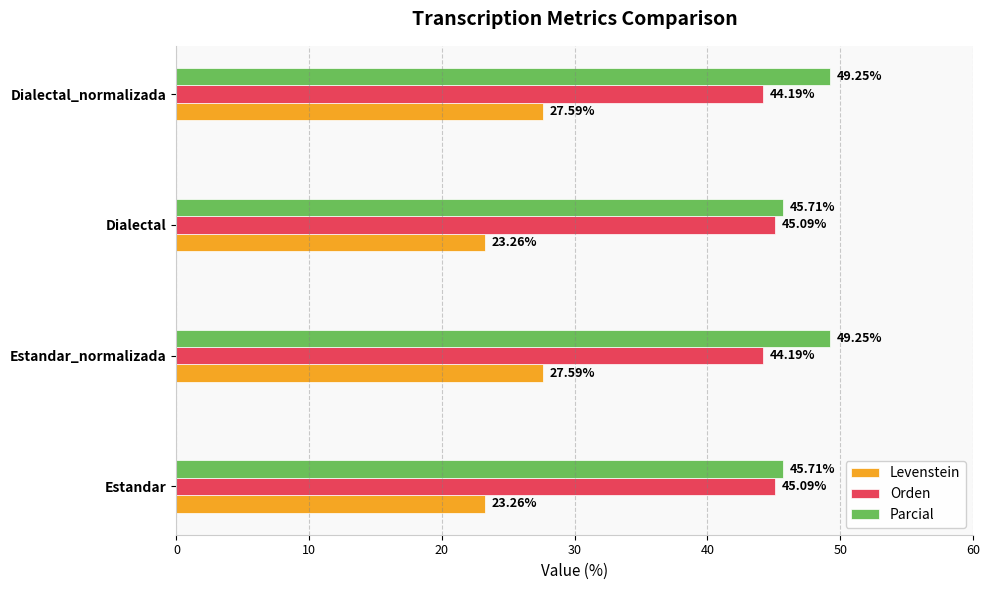

Rank the series at Estandar_normalizada from lowest to highest value.

Levenstein, Orden, Parcial